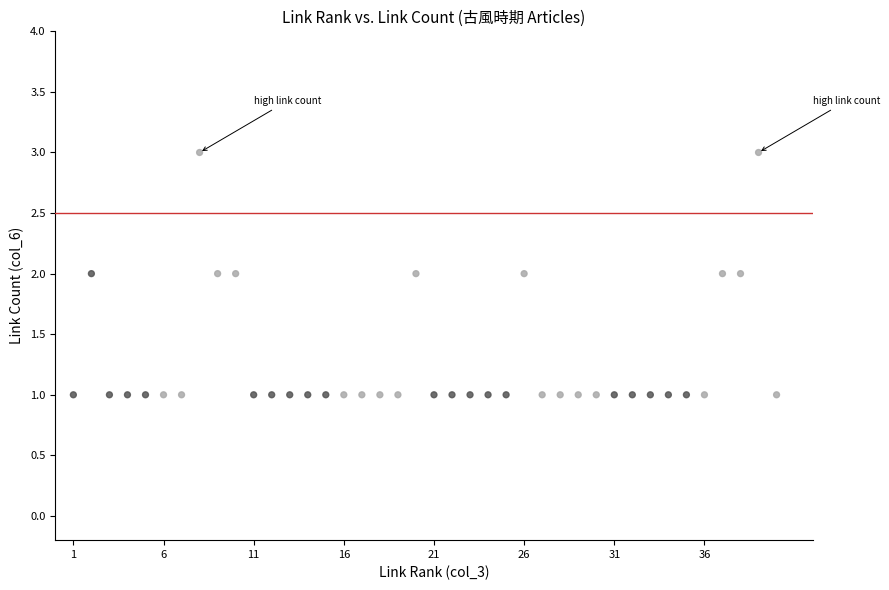

What is the range of X values (max minus min)?

39